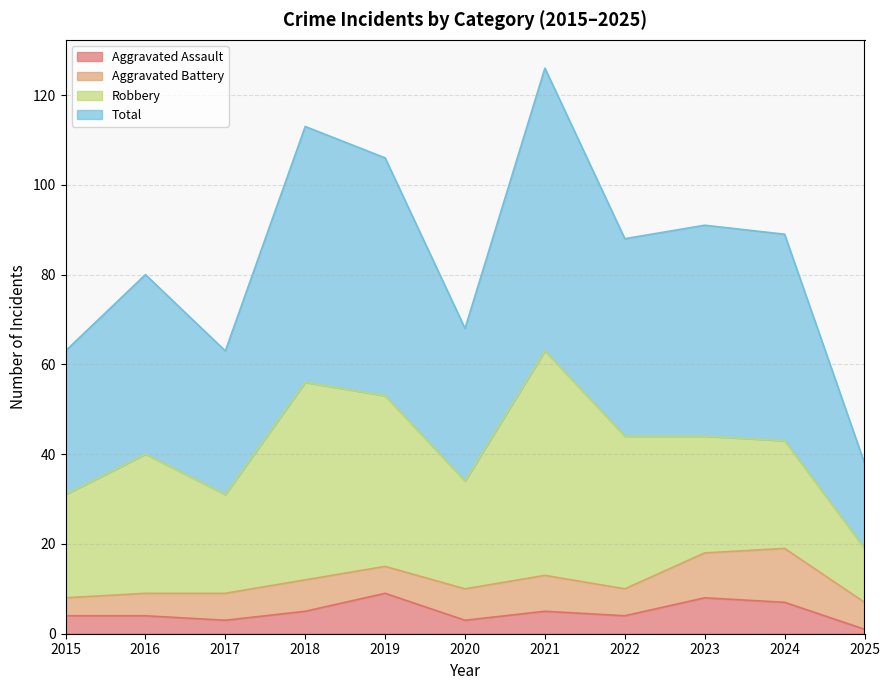

Does the chart display data point markers on the line(s)?

No